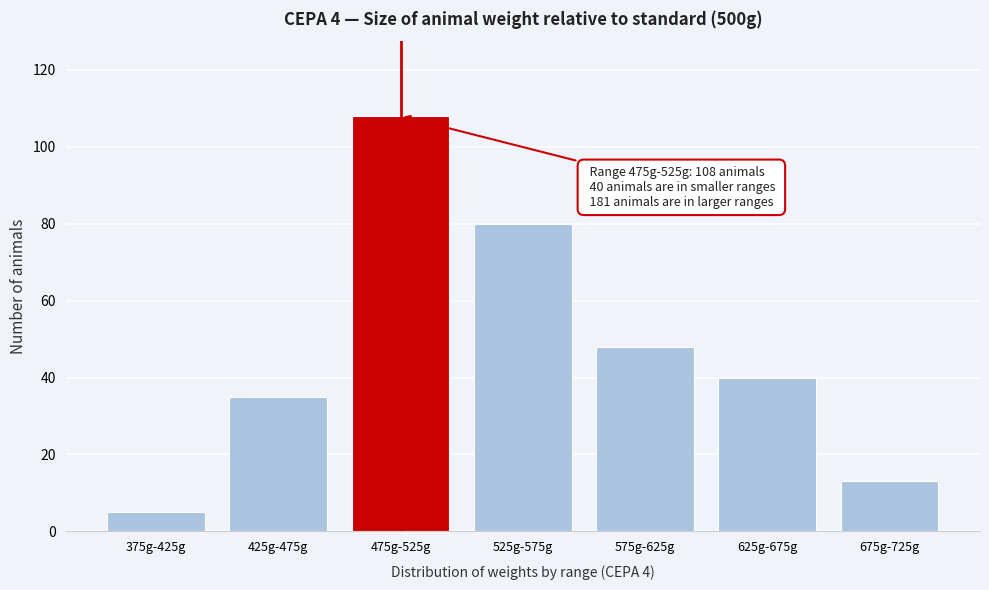

Reading right to left, what are all the values shown in this chart?

675g-725g=13	625g-675g=40	575g-625g=48	525g-575g=80	475g-525g=108	425g-475g=35	375g-425g=5